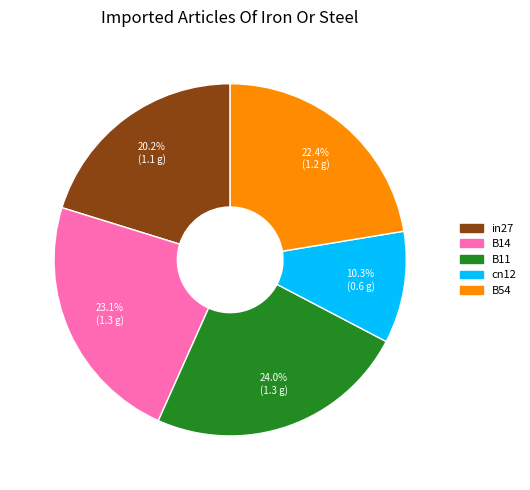

Approximately how many times larger is the value at B54 compared to B14?

1.0